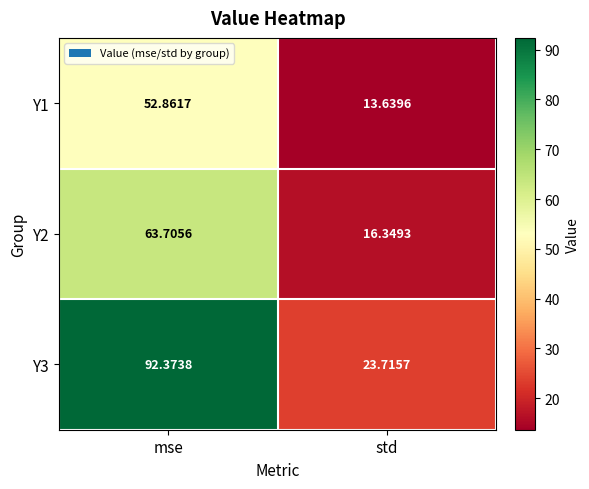

Is the value of Y1 at std greater than the value of Y2 at std?

No